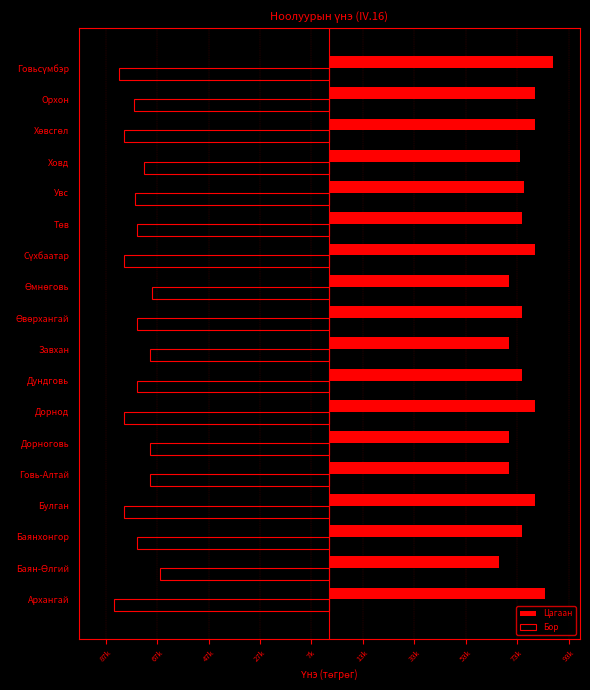

What are all the series names shown in the legend?

Цагаан, Бор